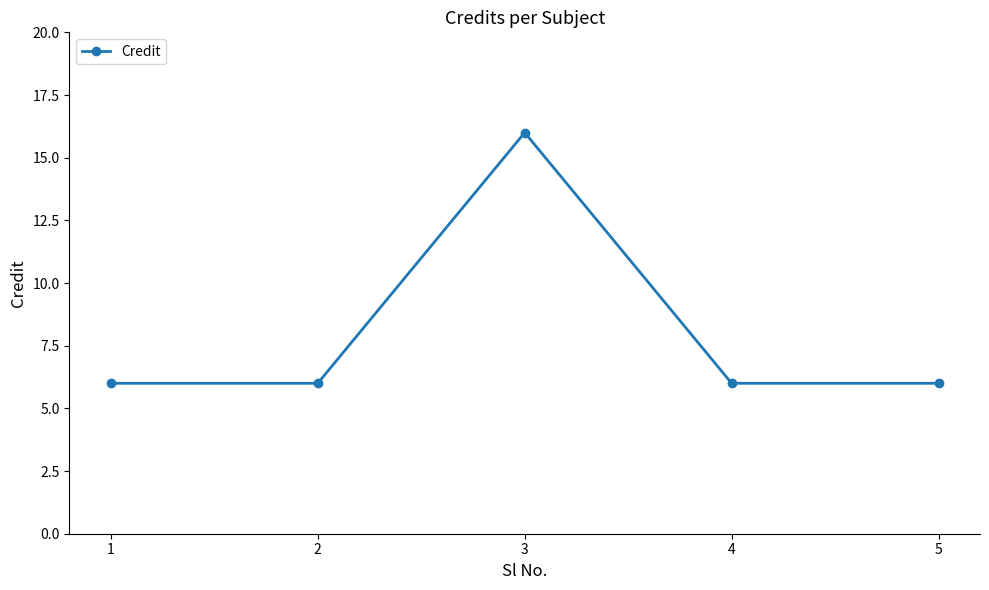

What is the minimum value shown in the chart?

6